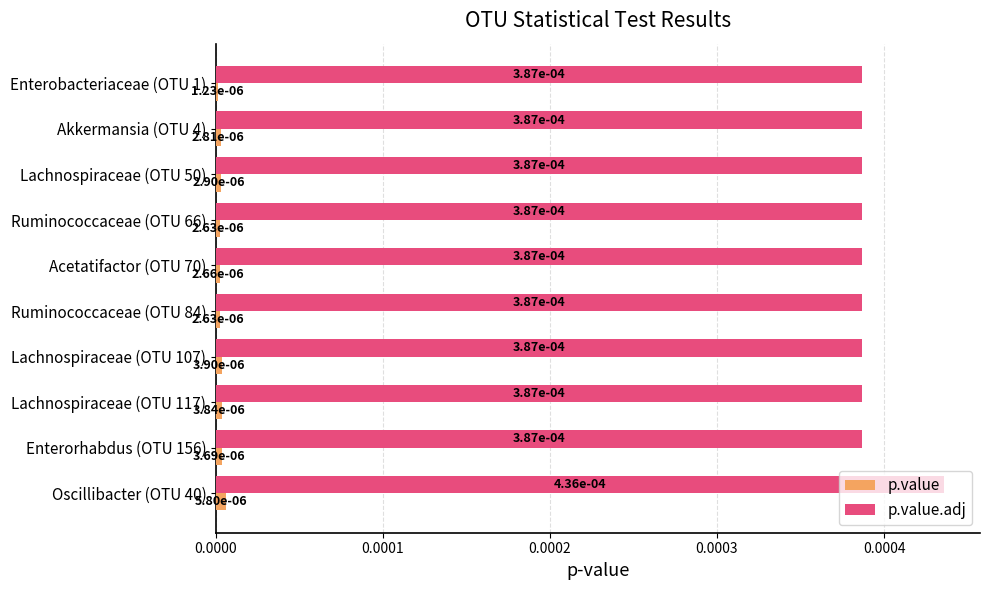

At how many categories does at least one series exceed 0?

10